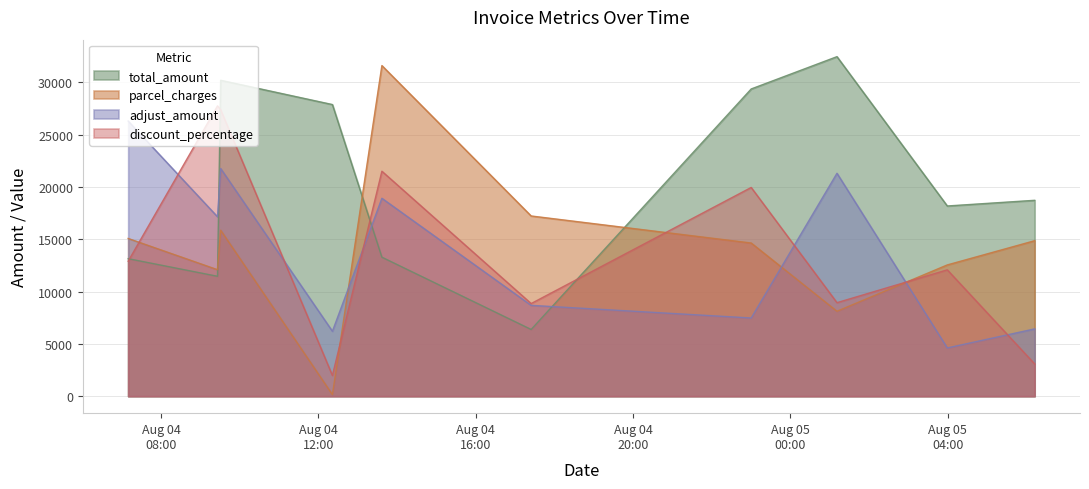

Rank the series by their maximum value, from highest to lowest.

total_amount, parcel_charges, discount_percentage, adjust_amount